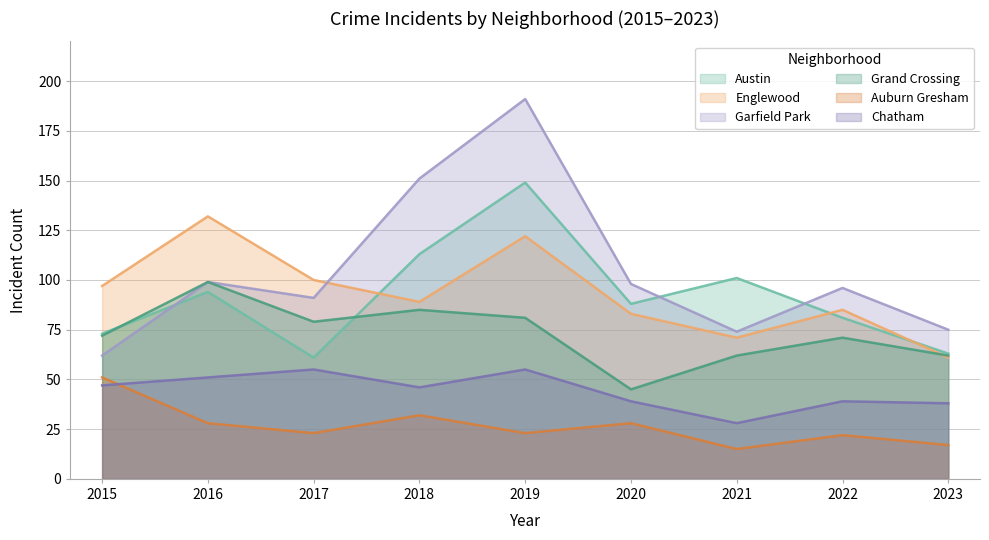

What is the spread (max minus min) of values at 2016?

104